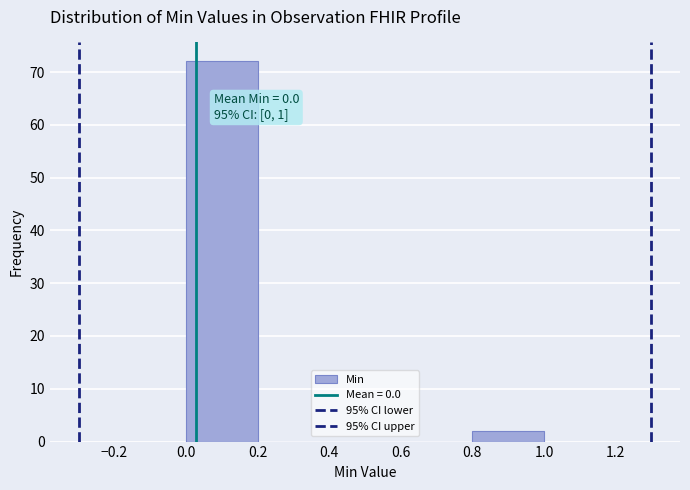

Over which range of the x-axis is the bar tallest?

0.0 to 0.2